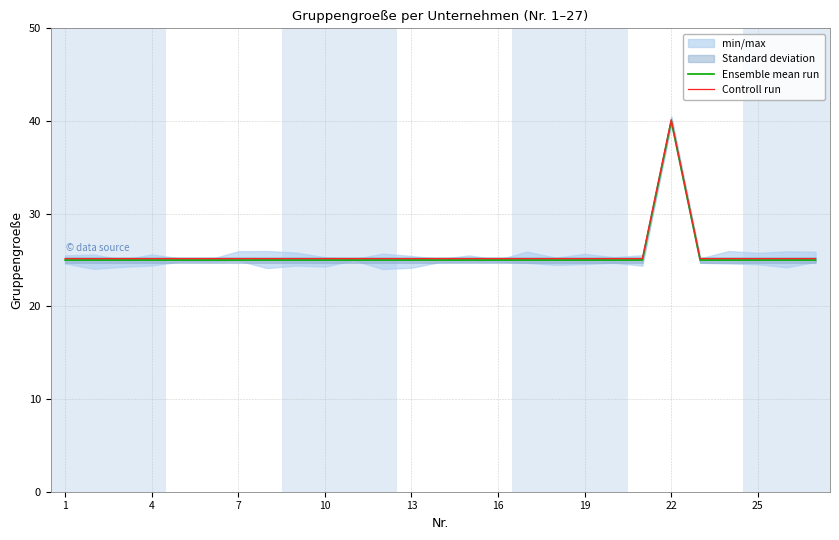

What is the lowest value of the Ensemble mean run series?

25.0